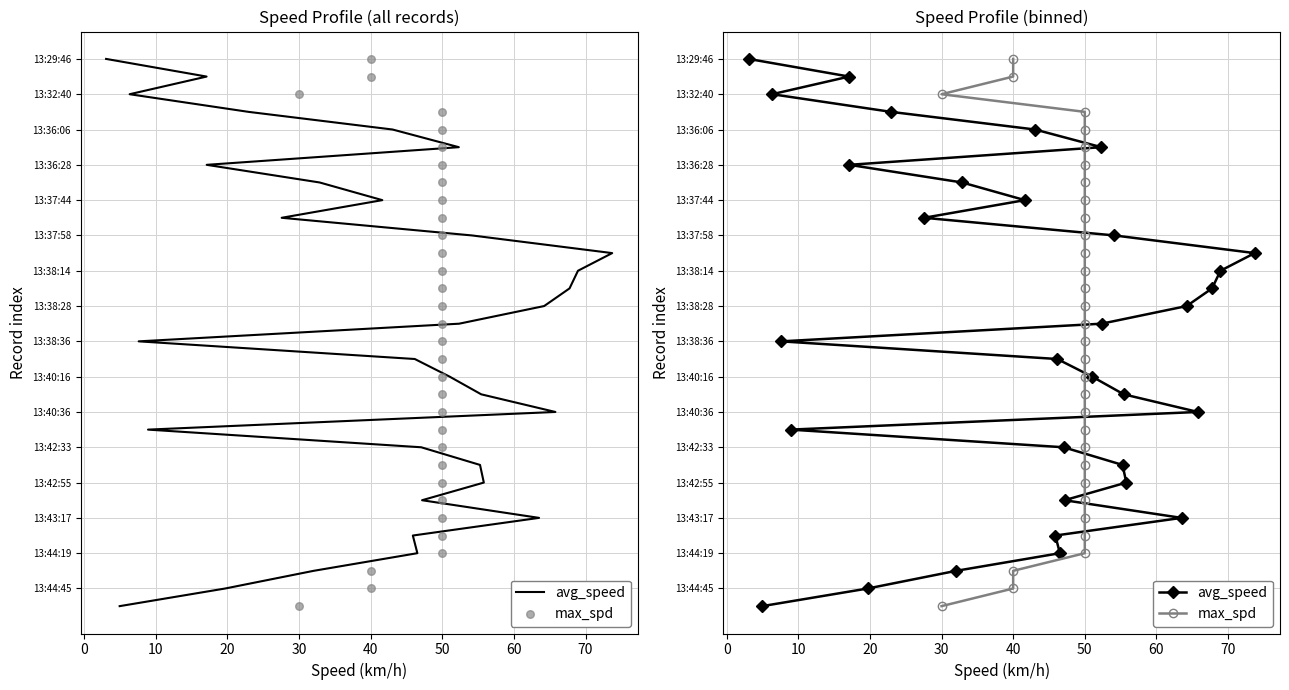

At how many categories does at least one series exceed 1?

30